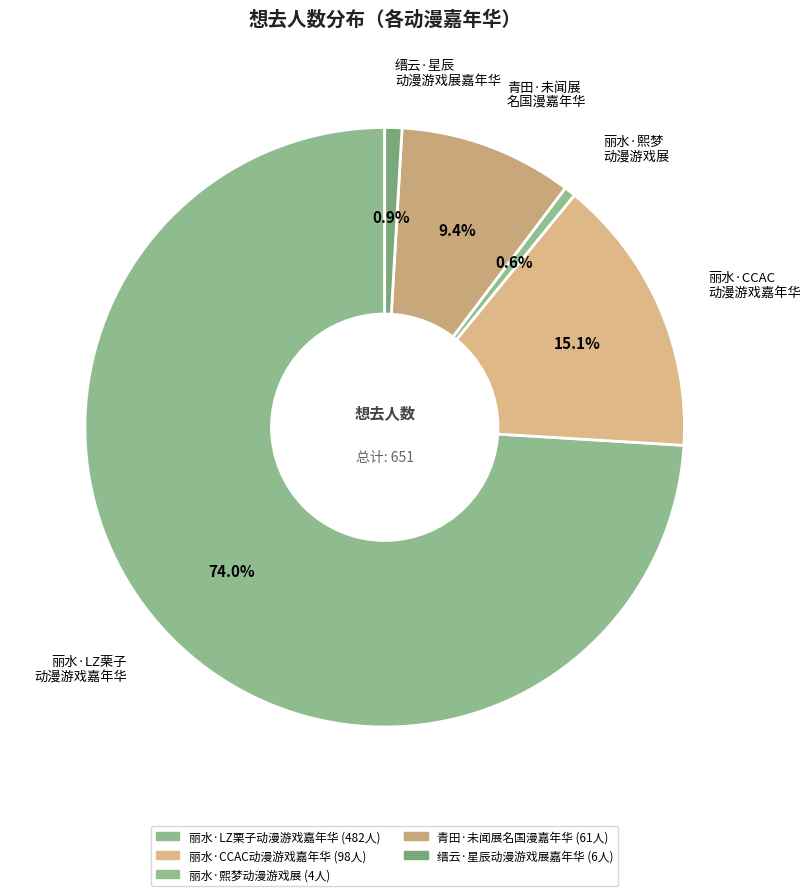

Which category has the biggest portion of the pie?

丽水·LZ栗子 动漫游戏嘉年华